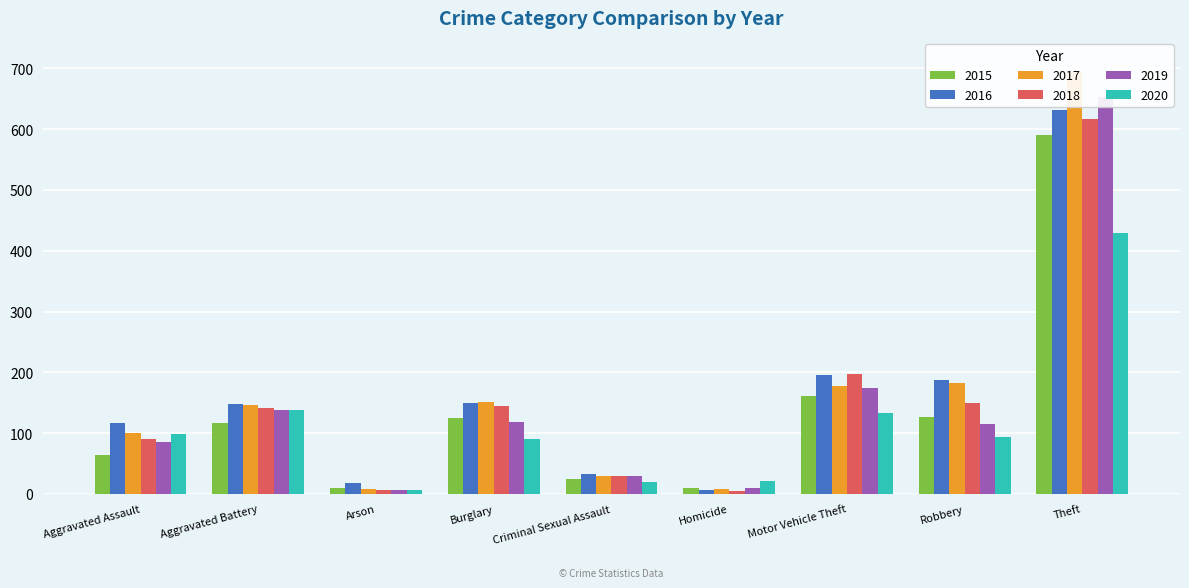

The value of 2015 at Homicide is 15. True or false?

False